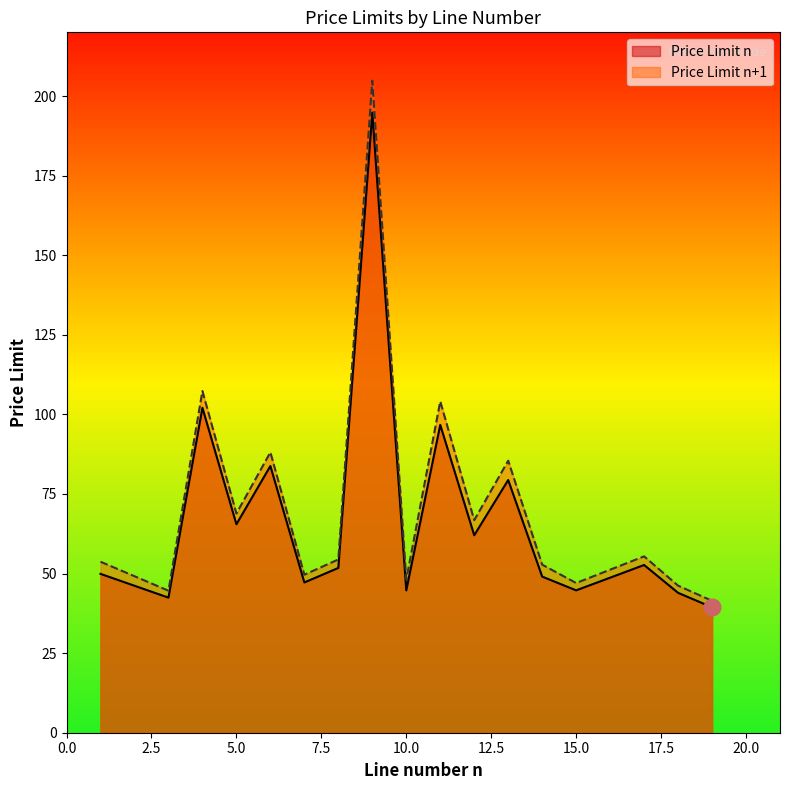

What is the difference between the maximum and minimum values in the Price Limit n series?

155.4